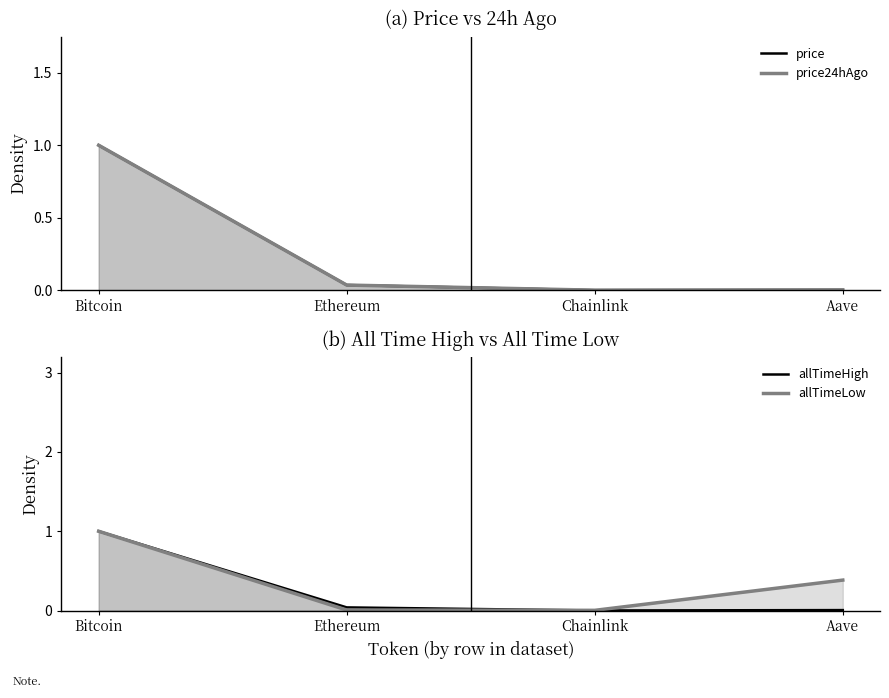

What are all the series names shown in the legend?

price, price24hAgo, allTimeHigh, allTimeLow